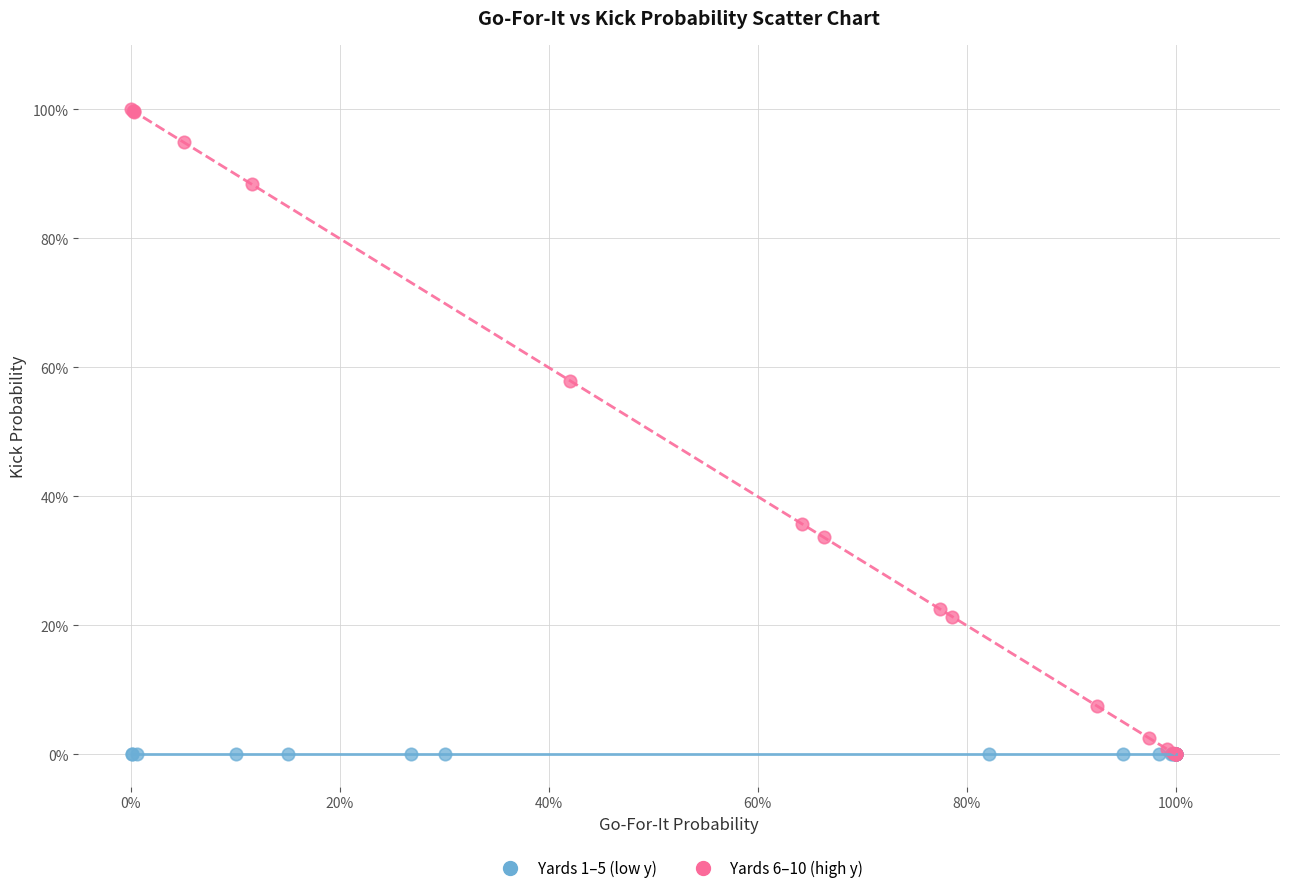

What are all the series names shown in the legend?

Yards 1–5 (low y), Yards 6–10 (high y)